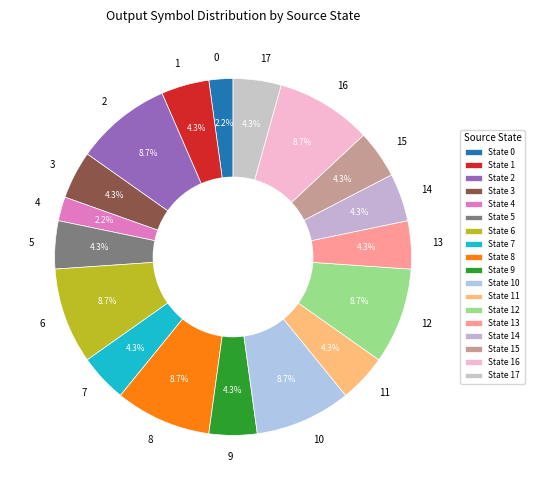

Does 3 account for over 50% of the chart?

No